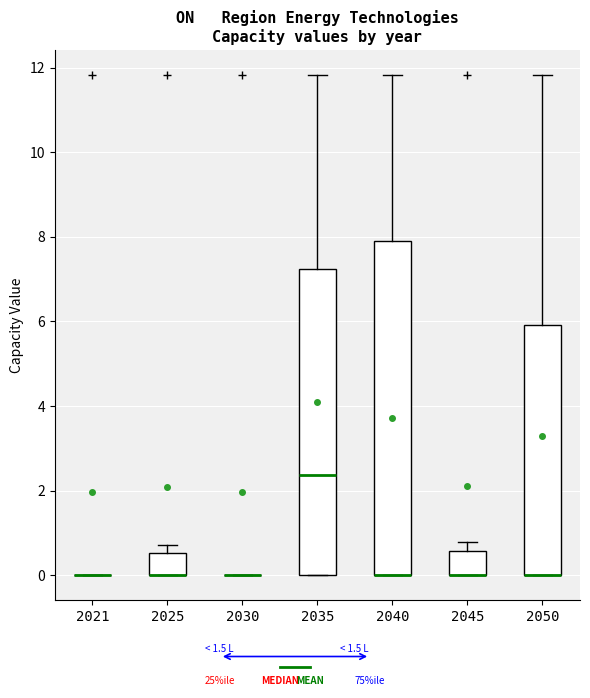

Reading left to right, transcribe this box plot: for each box, give where its median line is, the range the box spans, and where its two whiskers end, as read against the y-axis. The values are not printed on the chart, so give them approximately, as read against the axis.

2021: box collapsed to a line at 0.0, whiskers 0.0 to 0.0
2025: median 0.0 (drawn on the box's lower edge), box 0.0 to 0.6, whiskers 0.0 to 0.8
2030: box collapsed to a line at 0.0, whiskers 0.0 to 0.0
2035: median 2.4, box 0.0 to 7.2, whiskers 0.0 to 11.8
2040: median 0.0 (drawn on the box's lower edge), box 0.0 to 8.0, whiskers 0.0 to 11.8
2045: median 0.0 (drawn on the box's lower edge), box 0.0 to 0.6, whiskers 0.0 to 0.8
2050: median 0.0 (drawn on the box's lower edge), box 0.0 to 6.0, whiskers 0.0 to 11.8